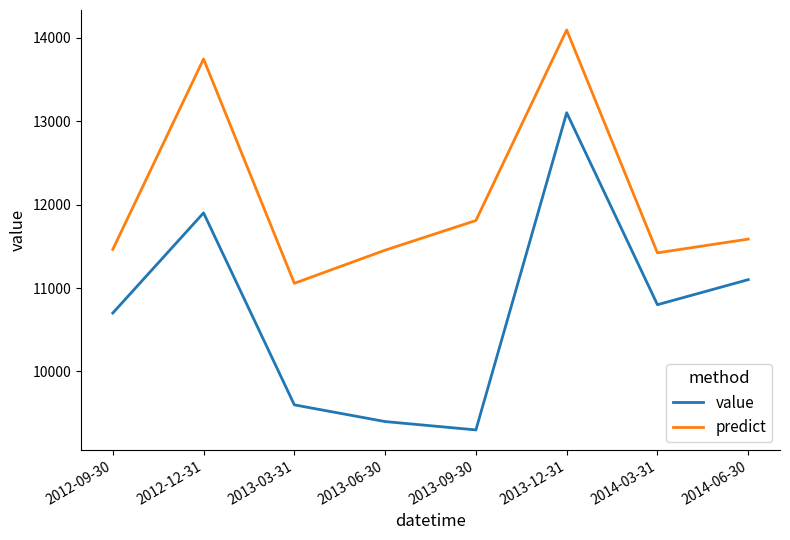

Rank the series by their maximum value, from highest to lowest.

predict, value